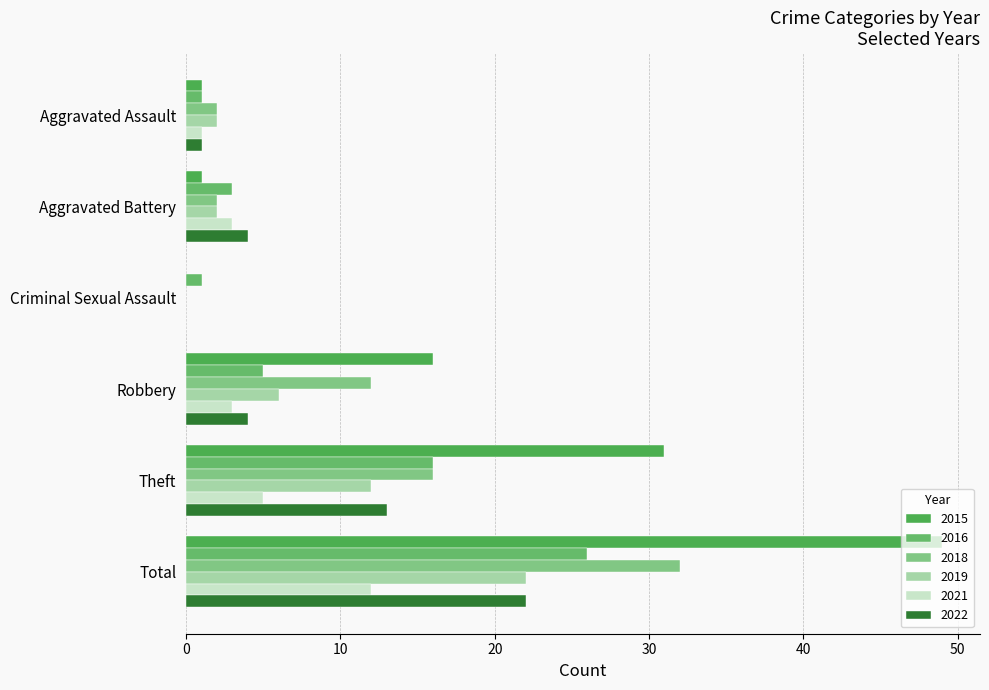

How many data points does each series have?

6